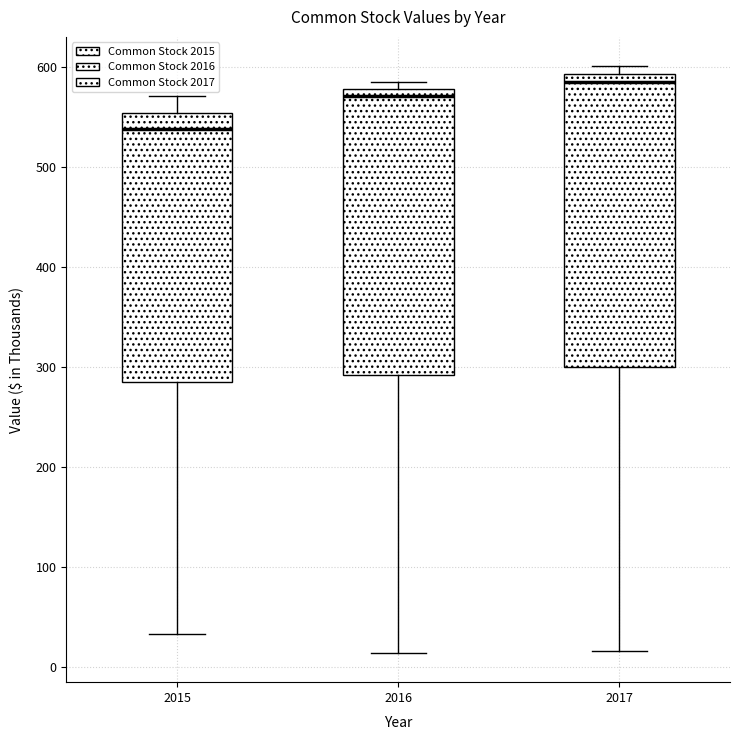

Where is the upper edge of the box at x = 2016 on the y-axis? The values are not printed on the chart, so give them approximately, as read against the axis.

580